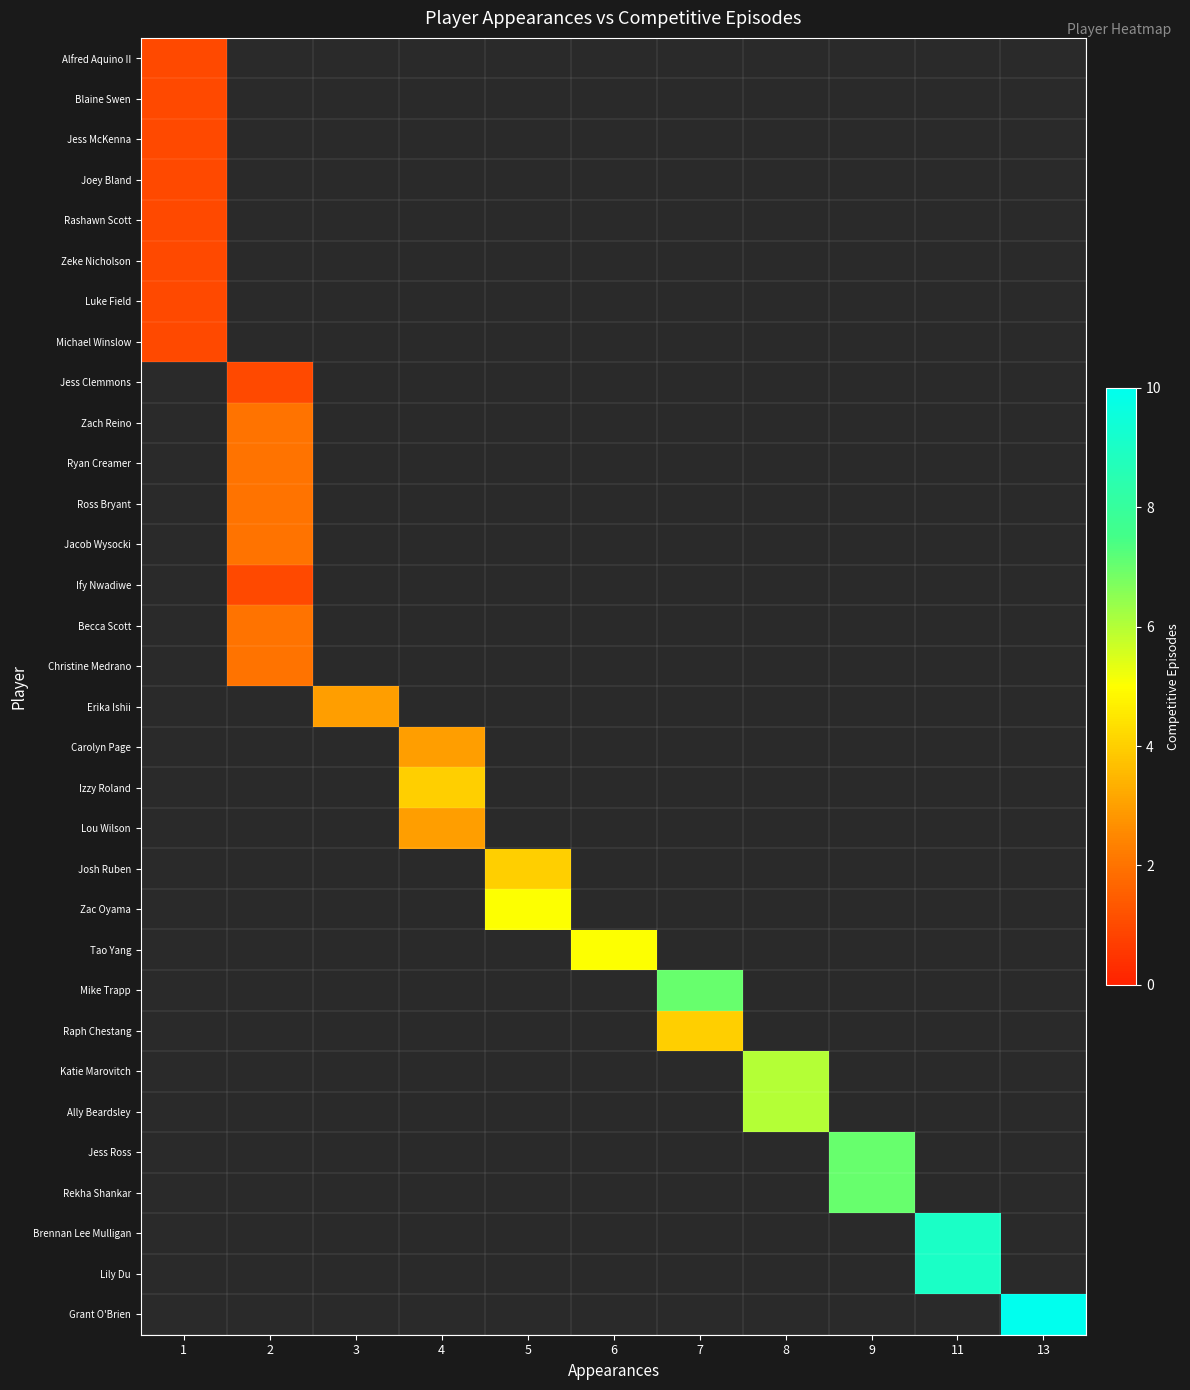

What is the spread (max minus min) of values at 2?

3